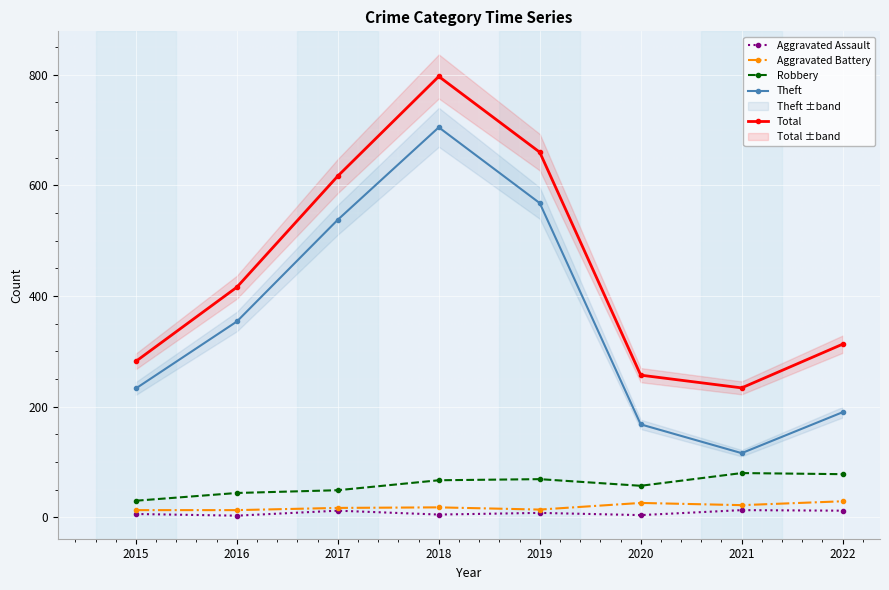

What is the total value across all series at 2018?

1592